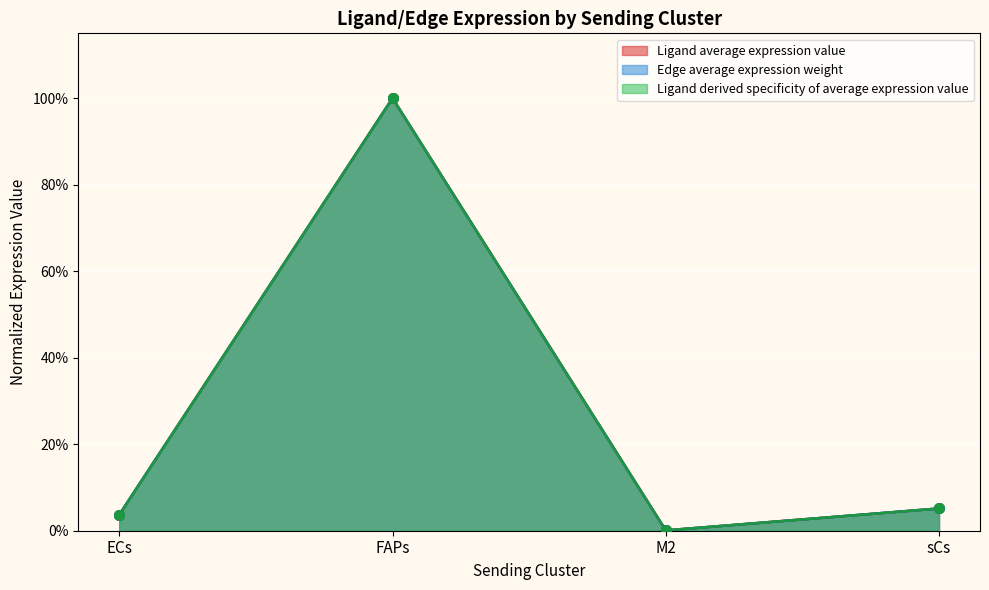

At how many categories does at least one series exceed 0?

4